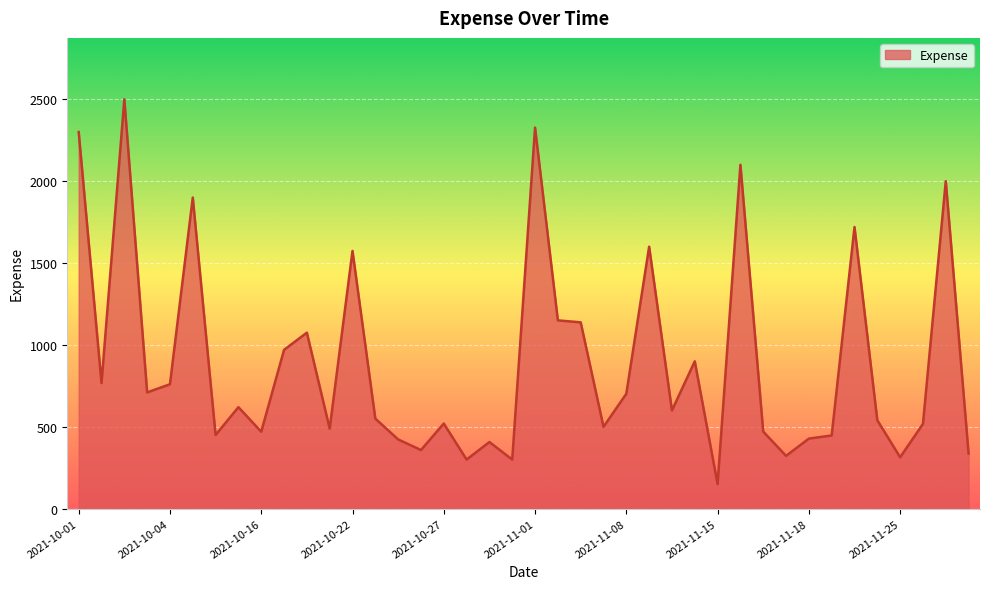

What is the minimum value shown in the chart?

150.0